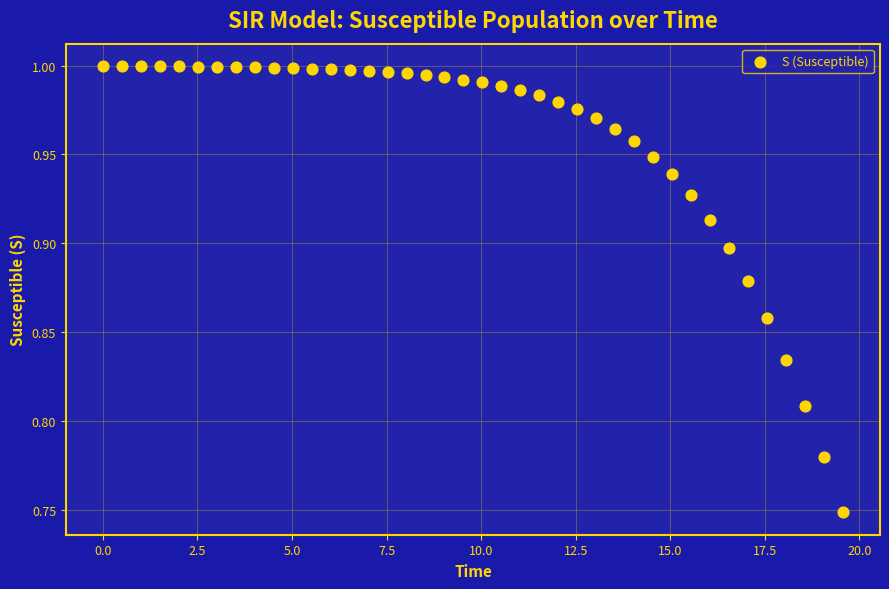

What is the range of Y values (max minus min)?

0.3